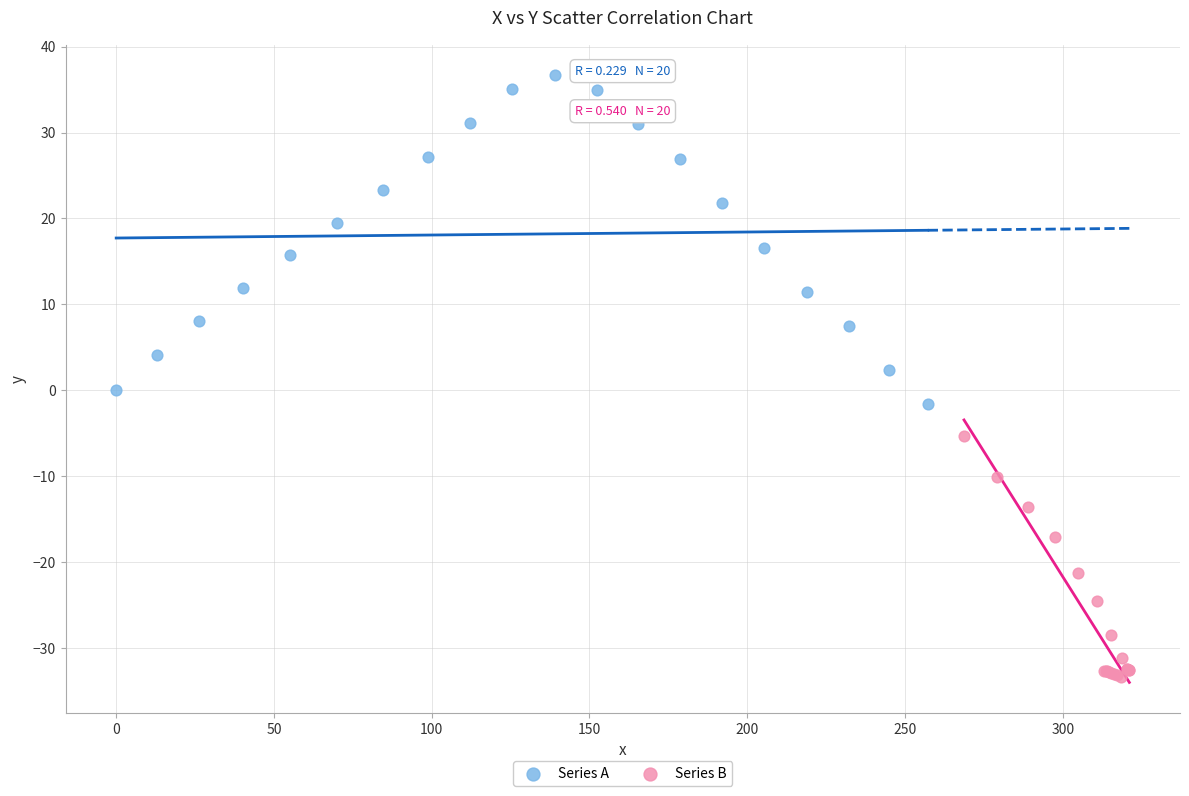

Which series reaches the minimum Y coordinate?

Series B